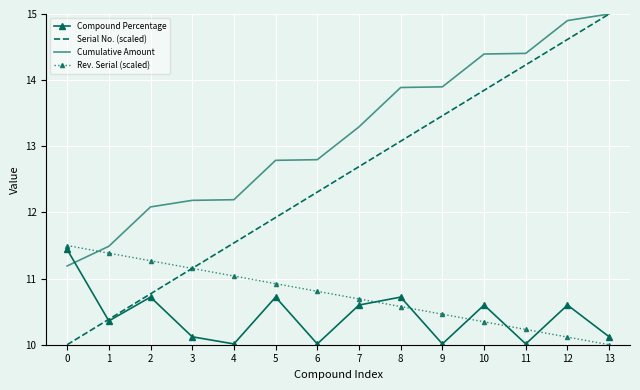

What is the smallest value displayed?

10.0